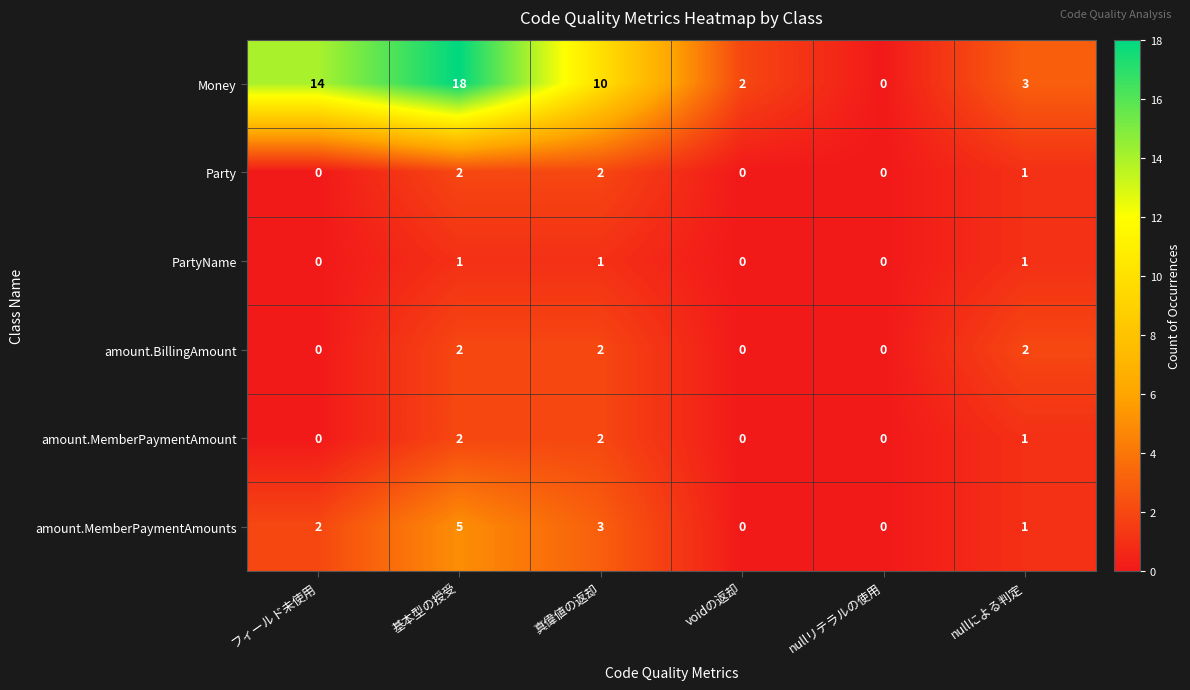

Which series has the widest spread of values?

Money